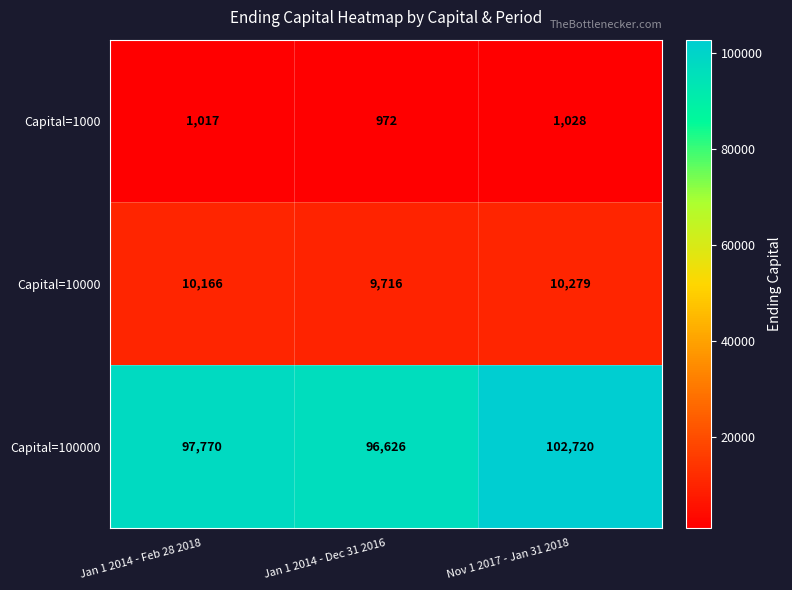

How many data points does each series have?

3